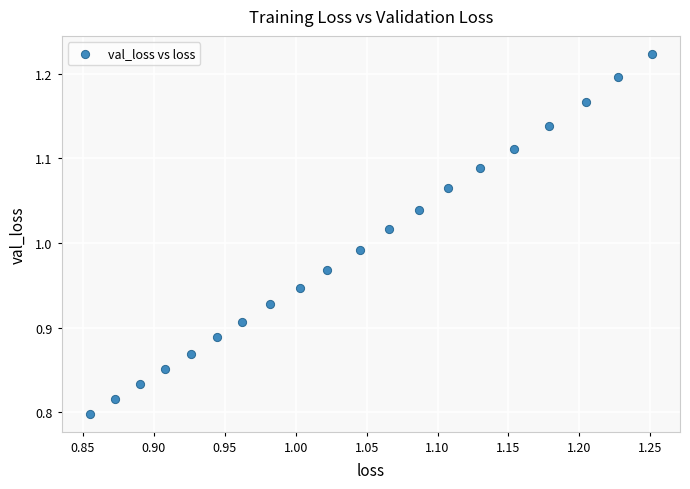

What is the range of X values (max minus min)?

0.4